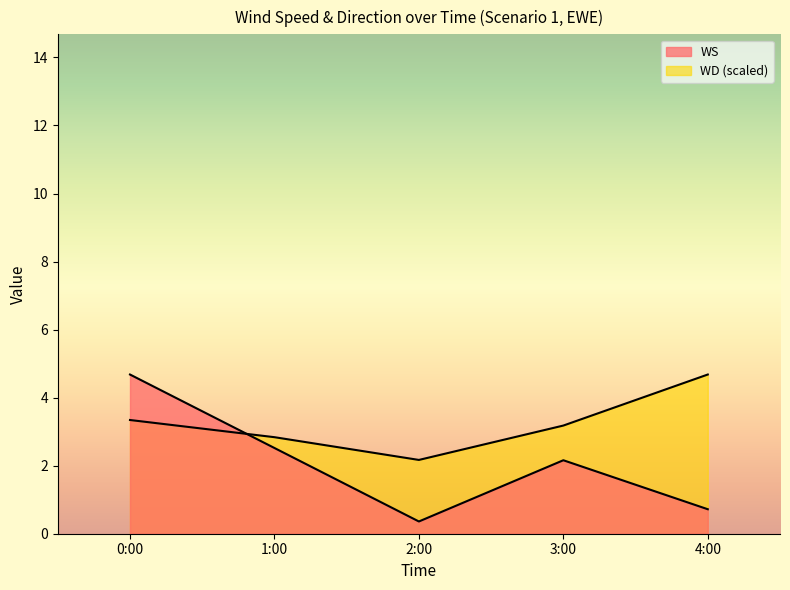

What is the average value of the WD series?

3.2